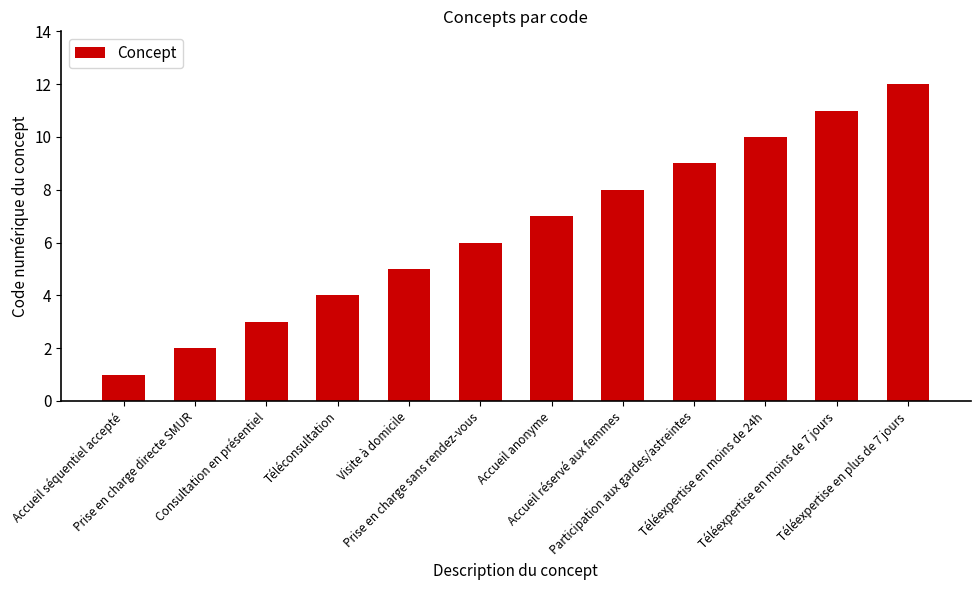

What is the sum of all values?

78